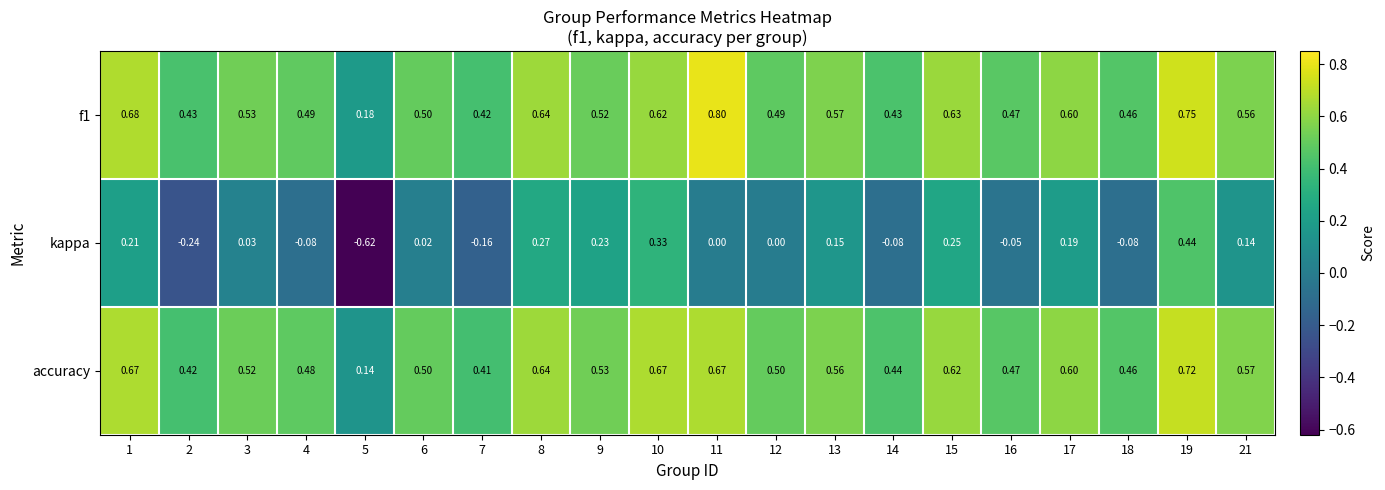

Which series has the widest spread of values?

kappa